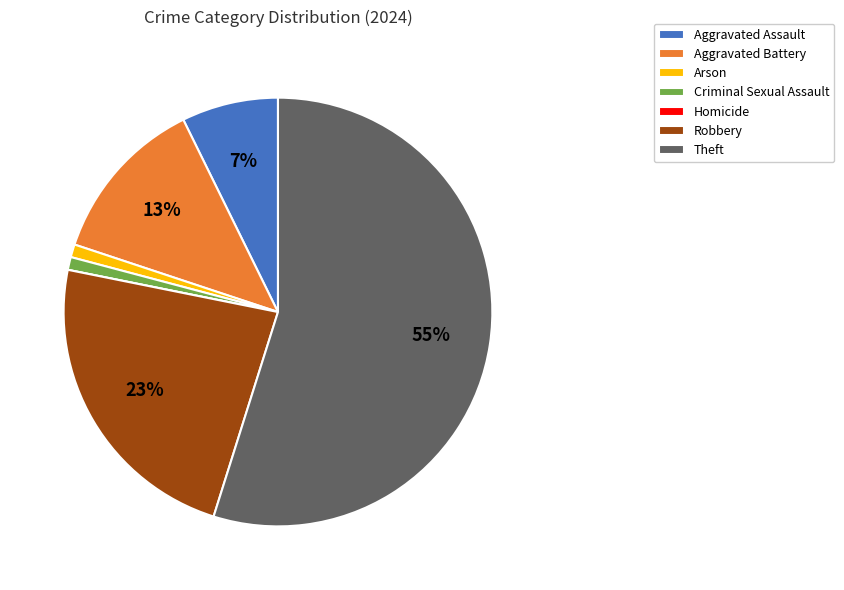

Does Aggravated Assault represent more than half of the total?

No